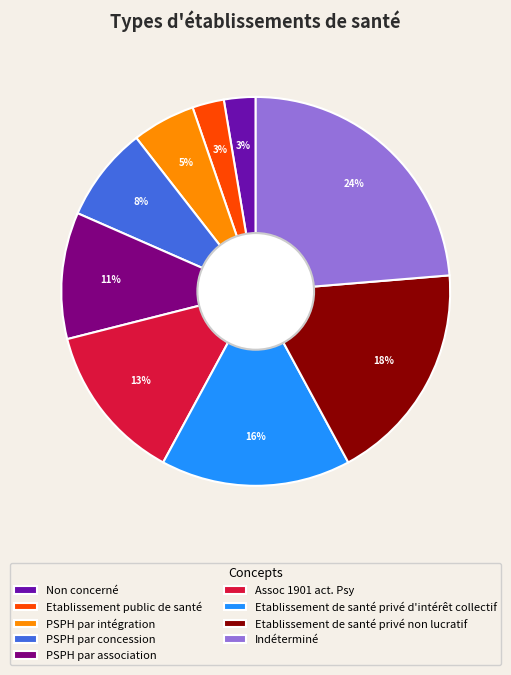

The Indéterminé slice represents 24% of the pie. True or false?

True